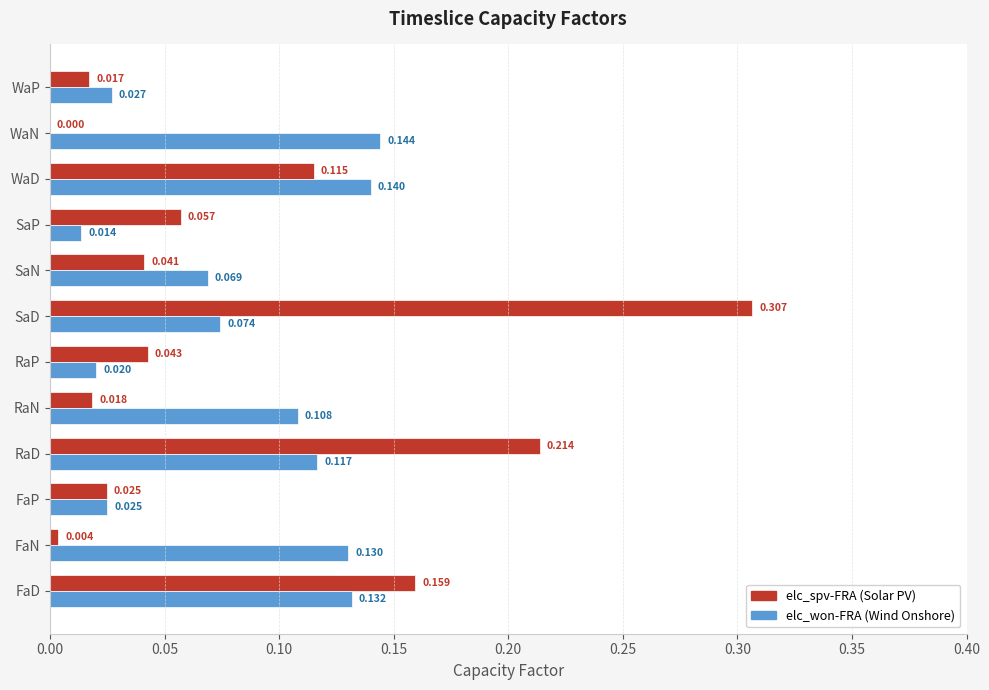

Which label corresponds to the largest value in the chart?

SaD